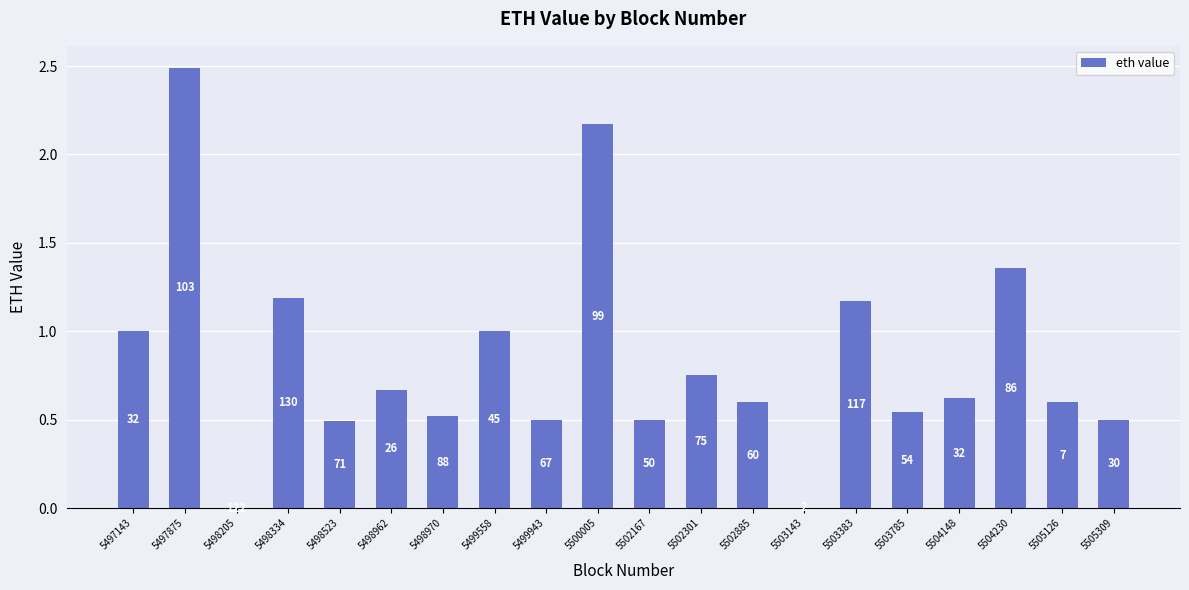

Between 5498970 and 5500005, which is larger?

5500005